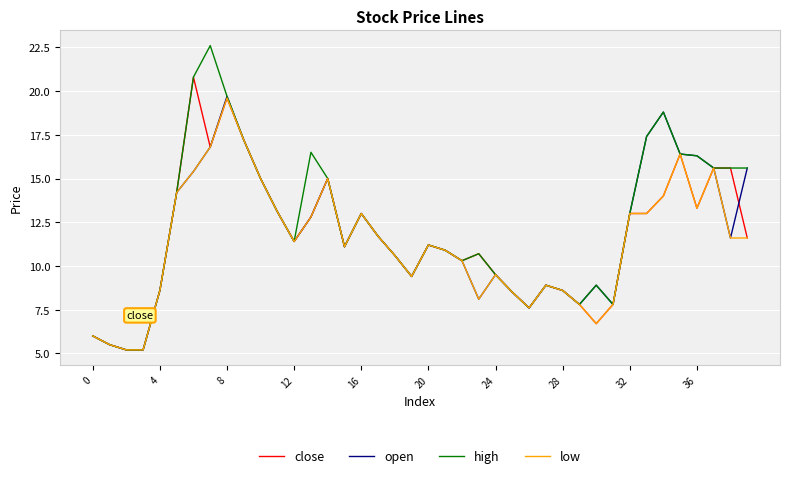

What is the maximum value for close?

20.8